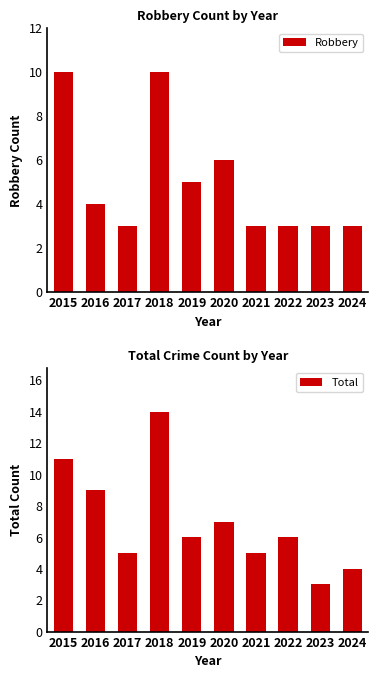

At which label does Robbery first exceed 4?

2015